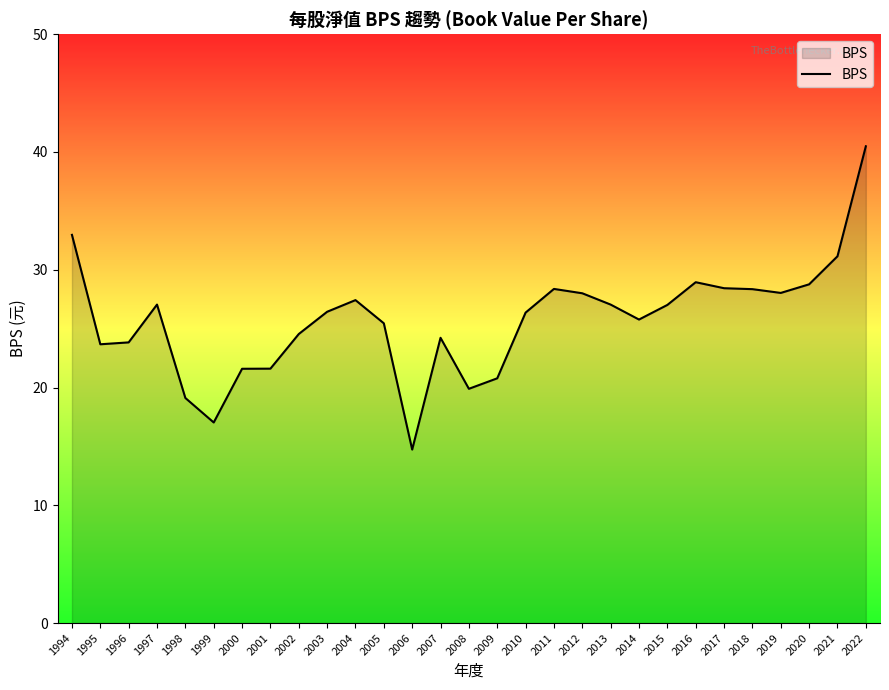

What is the change in value from 1999 to 2015?

+10.0